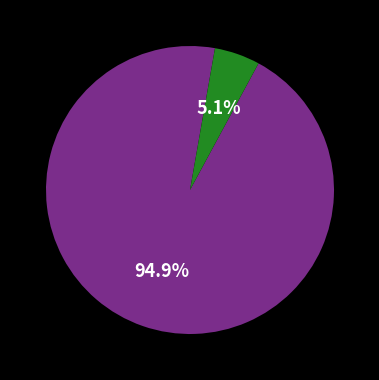

Is there any slice that represents more than half of the pie?

Yes